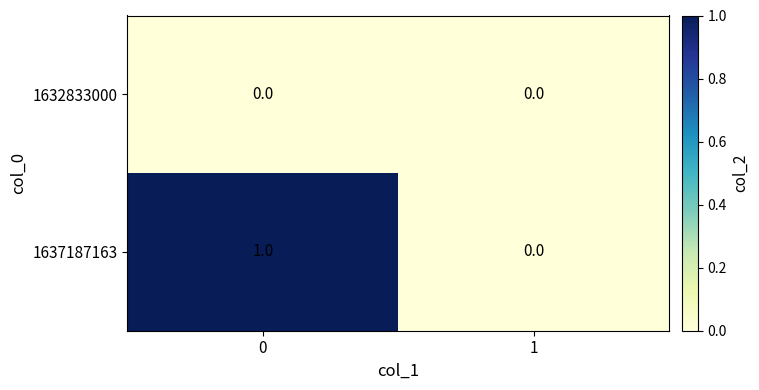

How many series are shown in this chart?

2